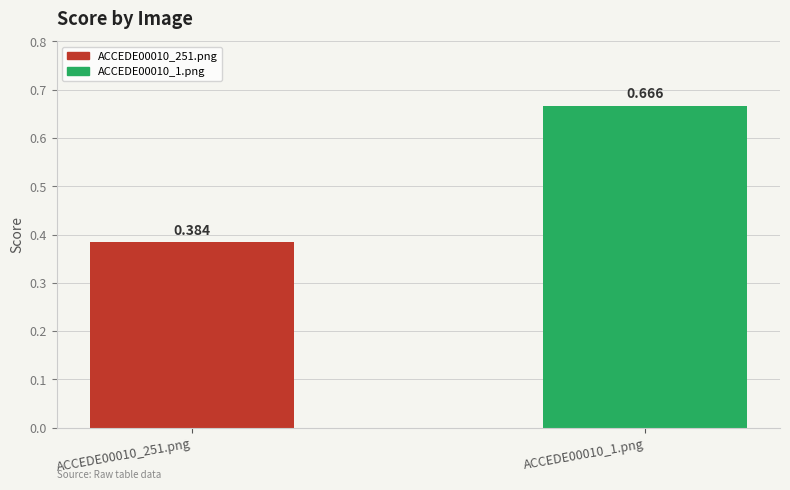

Read the value at ACCEDE00010_251.png.

0.4